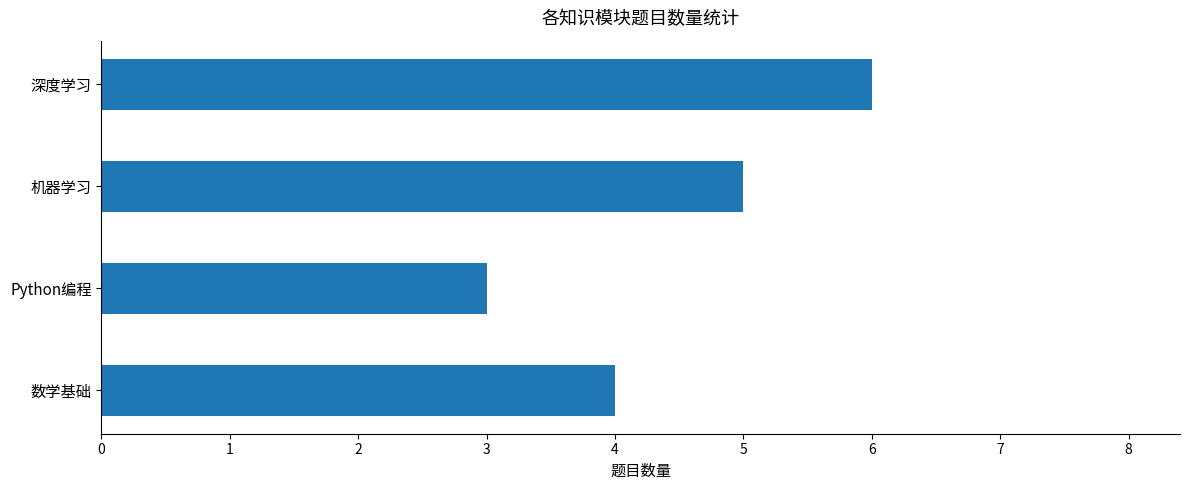

What is the sum of all values?

18